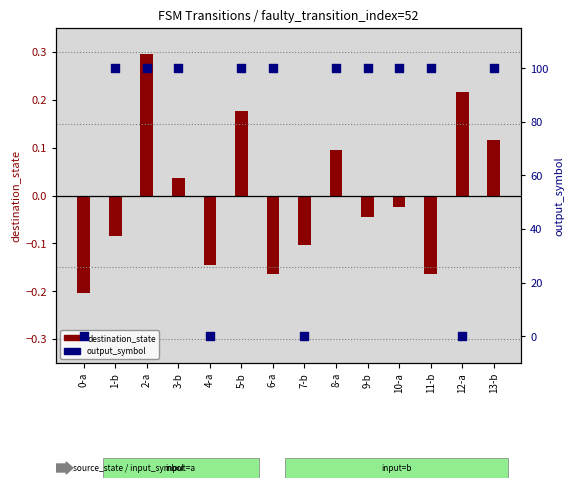

Which has a higher value, 3-b or 7-b?

3-b